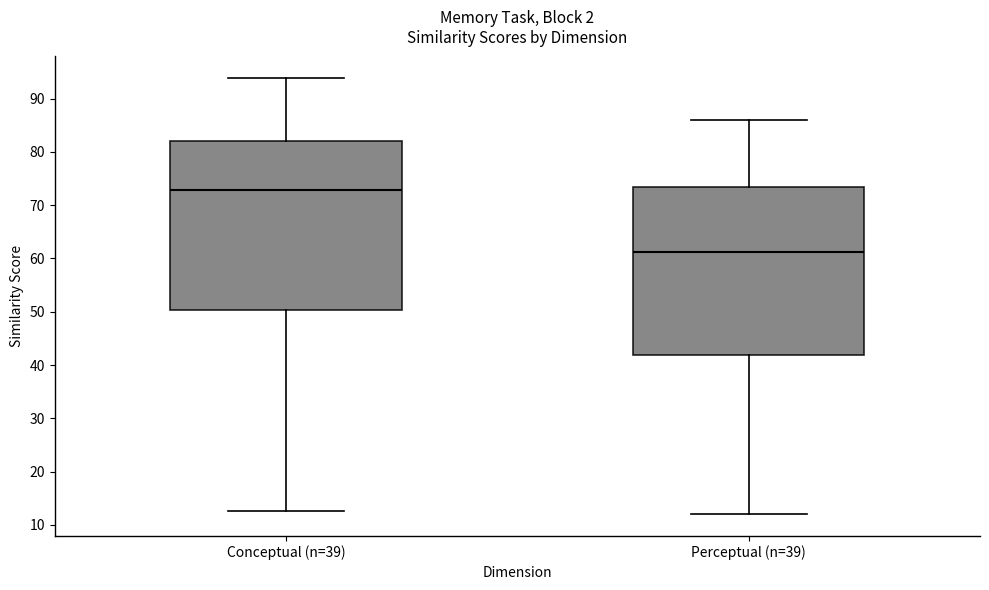

Reading left to right, transcribe this box plot: for each box, give where its median line is, the range the box spans, and where its two whiskers end, as read against the y-axis. The values are not printed on the chart, so give them approximately, as read against the axis.

Conceptual (n=39): median 73, box 50 to 82, whiskers 13 to 94
Perceptual (n=39): median 61, box 42 to 73, whiskers 12 to 86